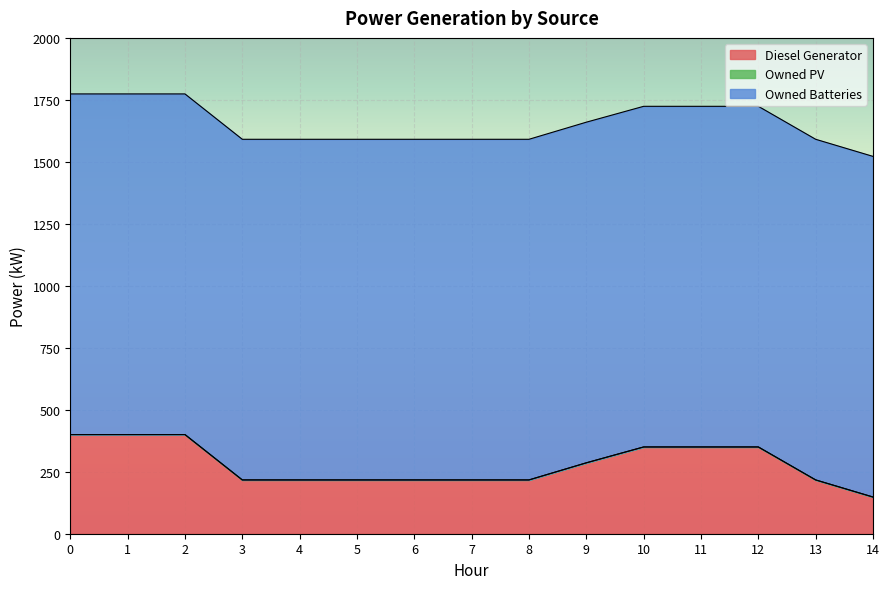

Rank the series by their average value, from highest to lowest.

Owned Batteries, Diesel Generator, Owned PV